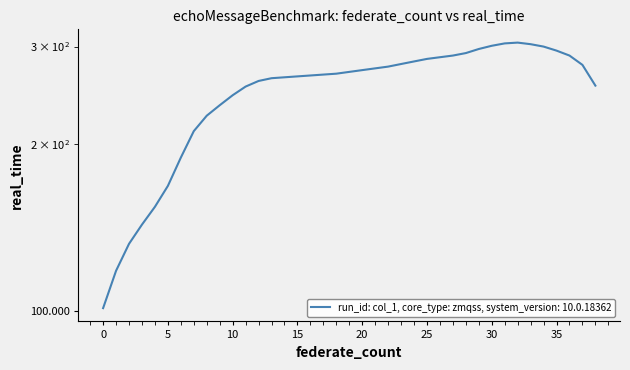

What is the difference between the maximum and minimum values?

204